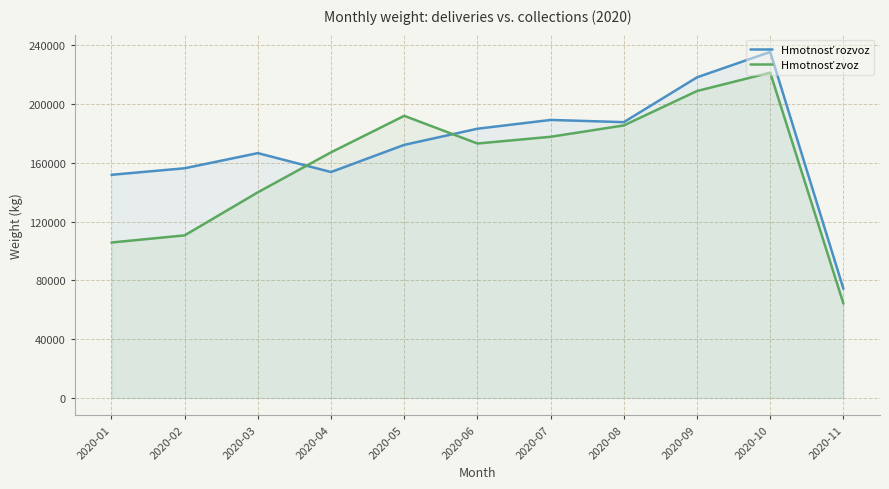

What is the difference between the second highest and minimum values in the Hmotnosť zvoz series?

144456.7